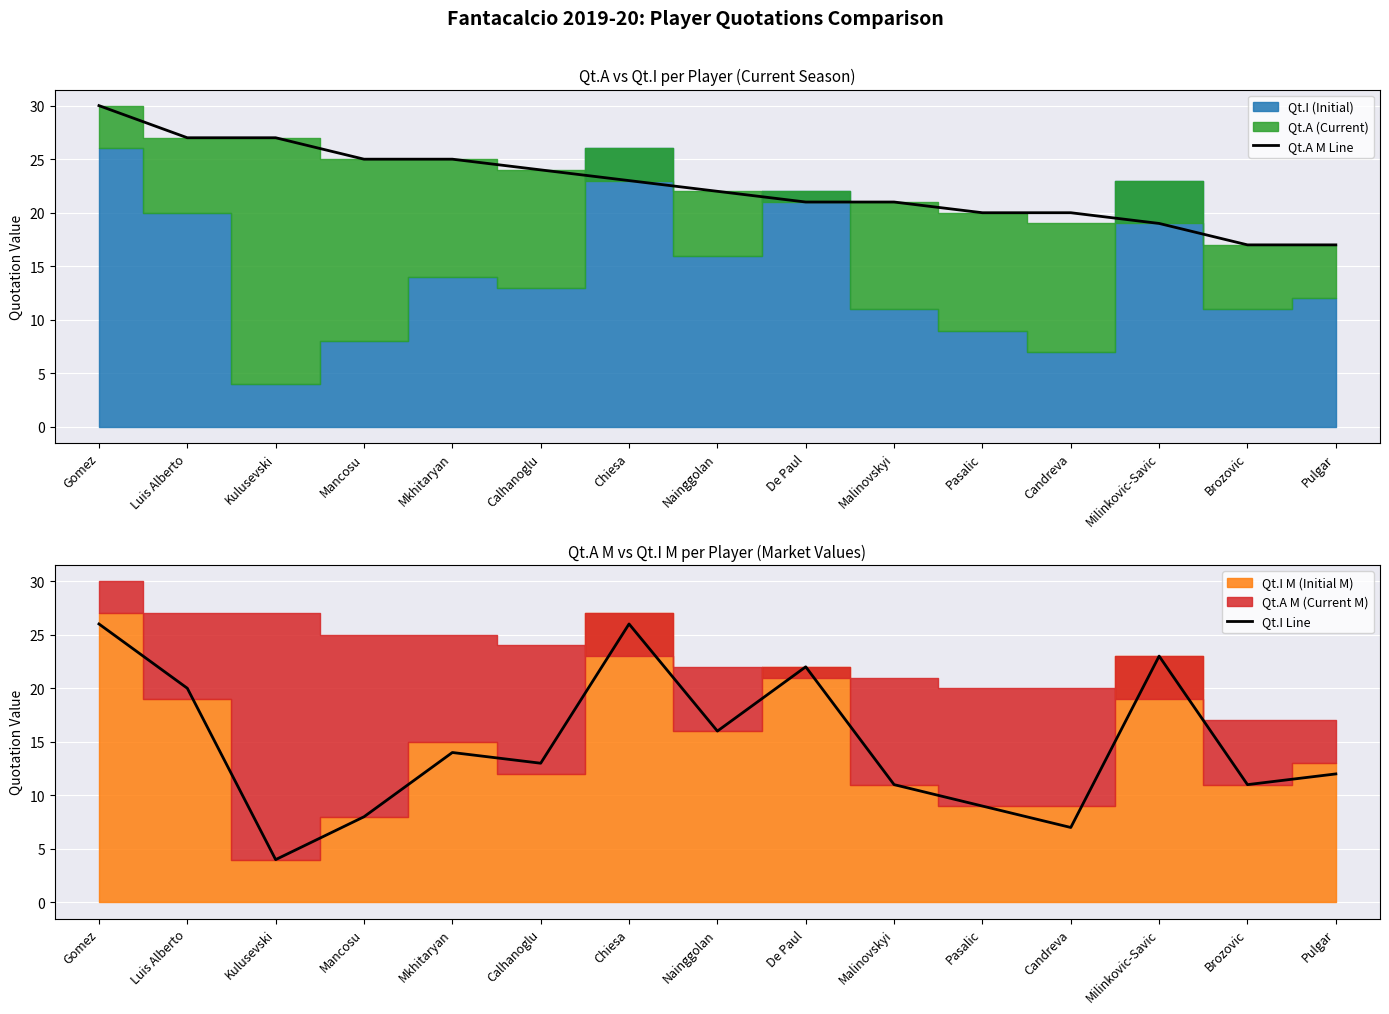

List the labels in order of Qt.I Line value, smallest first.

Kulusevski, Candreva, Mancosu, Pasalic, Malinovskyi, Brozovic, Pulgar, Calhanoglu, Mkhitaryan, Nainggolan, Luis Alberto, De Paul, Milinkovic-Savic, Gomez, Chiesa